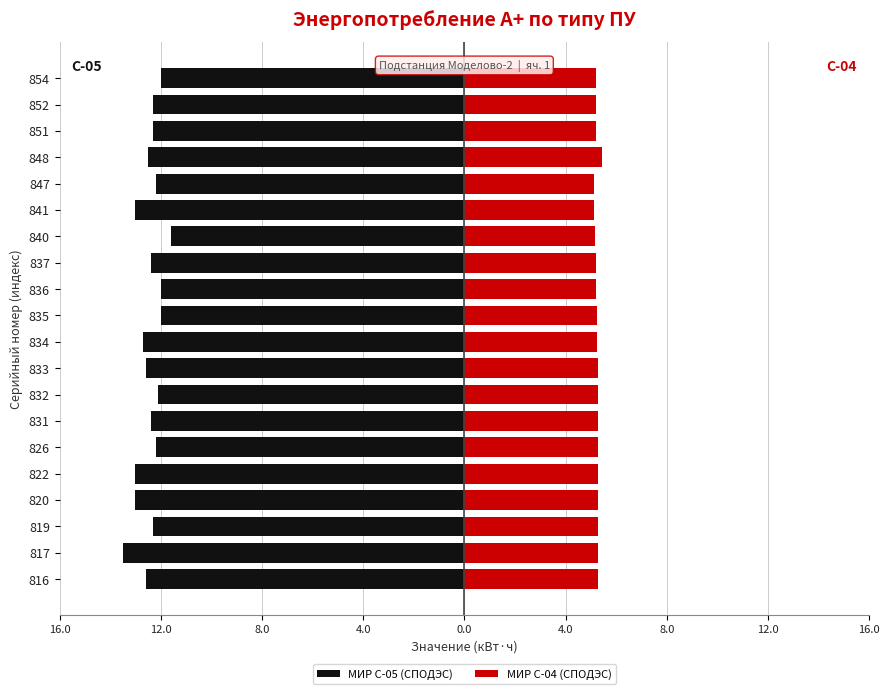

Is it true that МИР С-05 (СПОДЭС) equals -12.3 at 852?

True